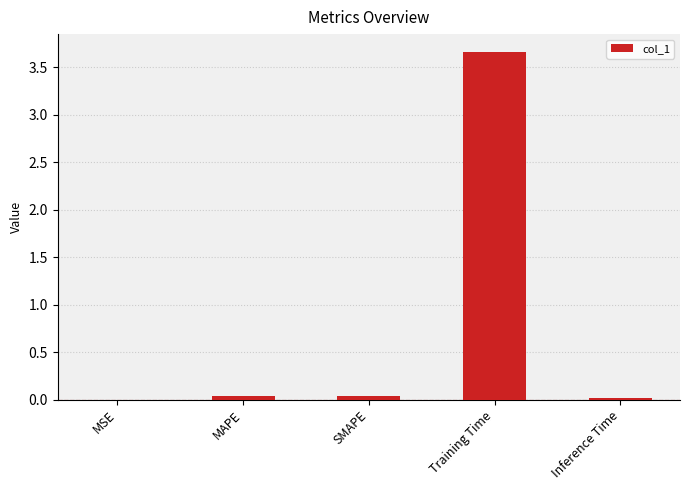

What is the maximum value shown in the chart?

3.7